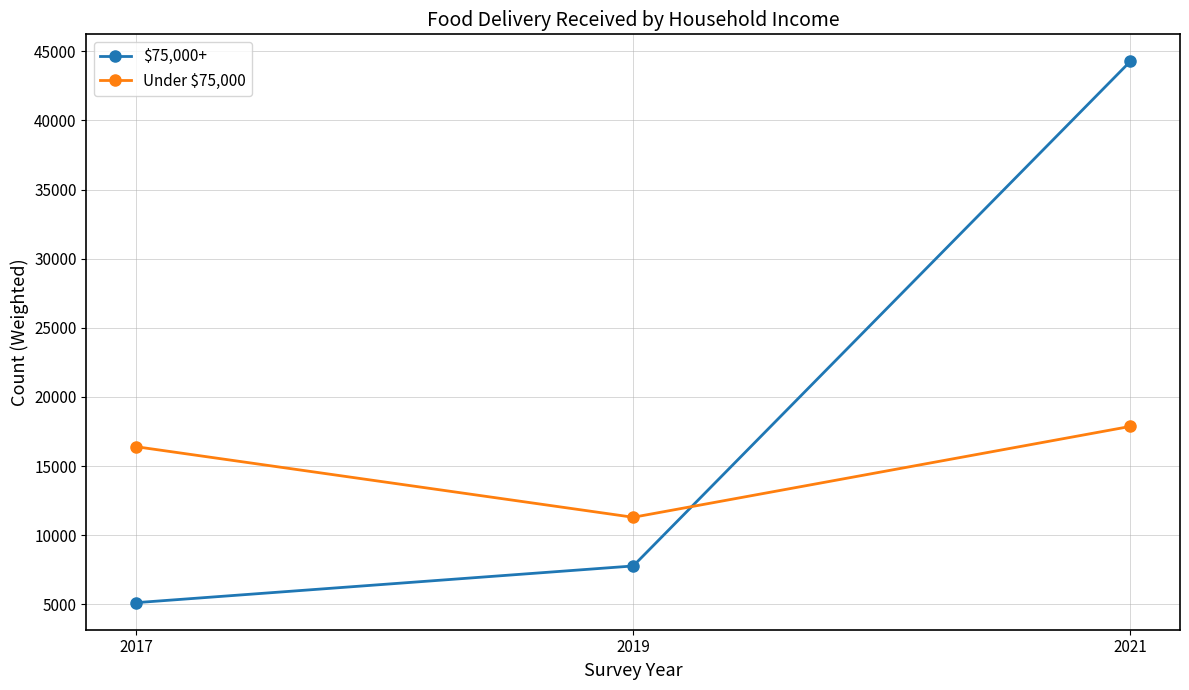

What is the smallest value displayed?

5124.0